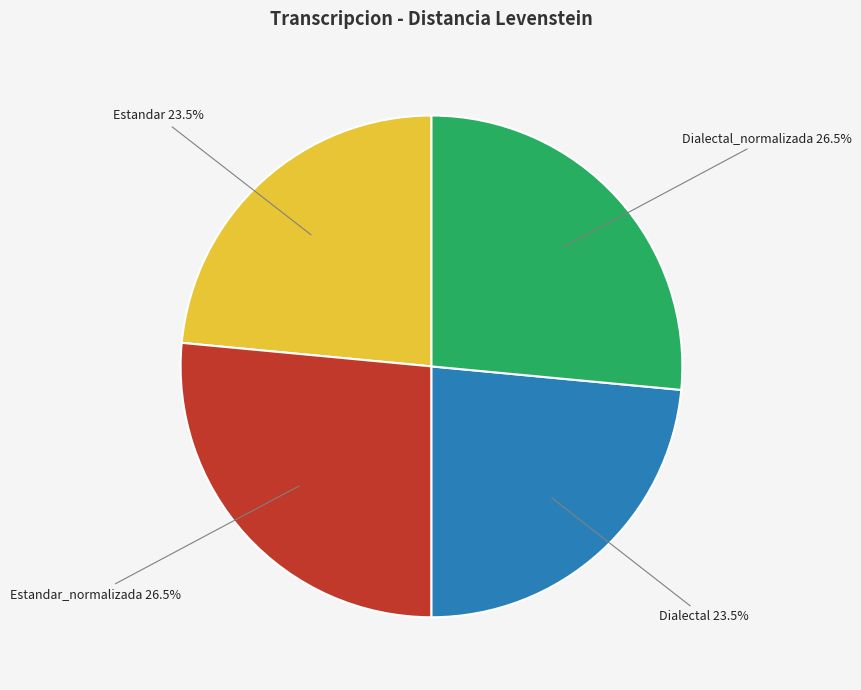

Does any single category account for the majority?

No